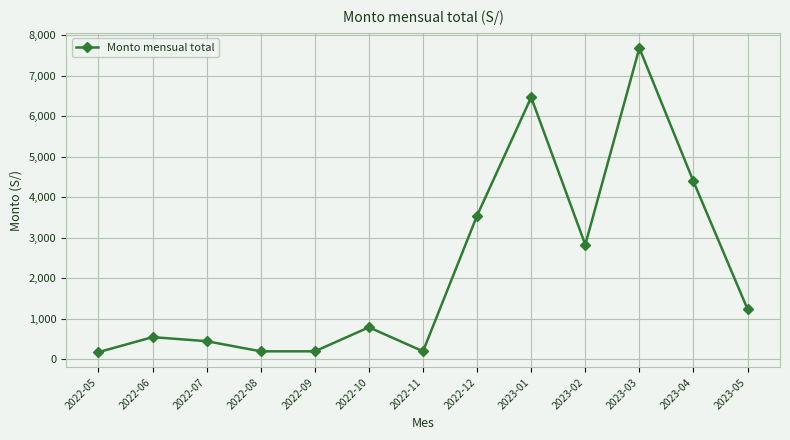

What is the value of the 11th point from the left?

7680